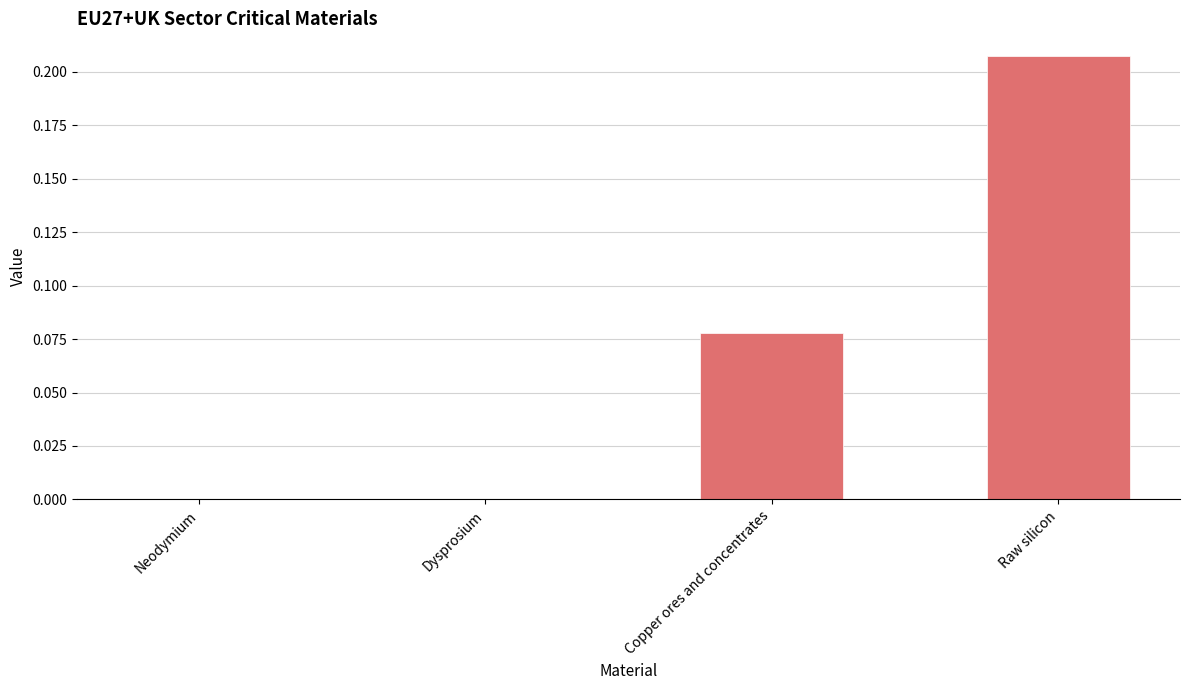

Are the bars grouped side by side (vs. stacked)?

No